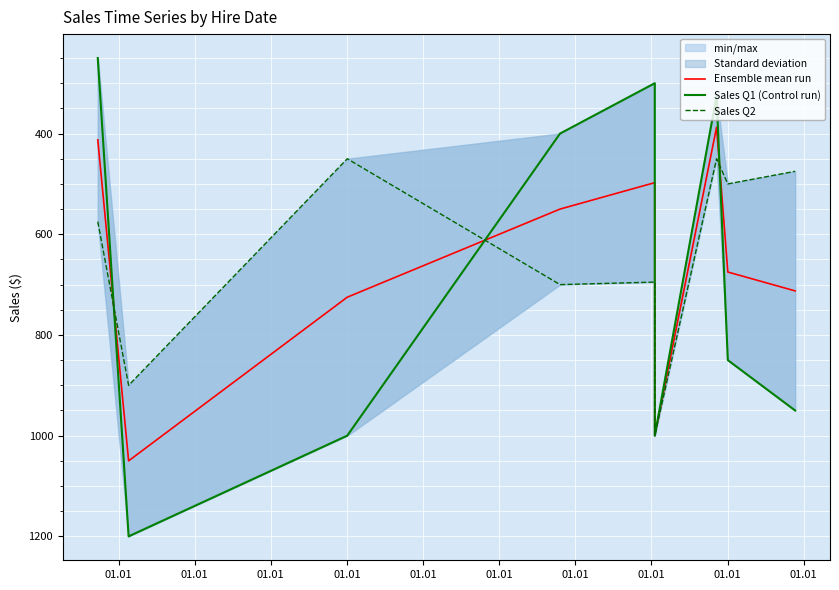

Between which two adjacent categories do Sales Q2 and Ensemble mean run first intersect?

01.01 and 01.01